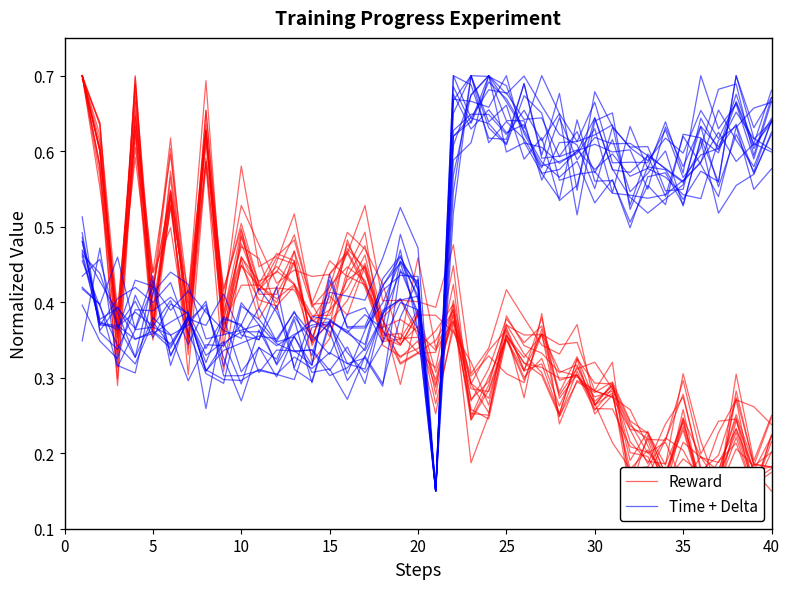

At which category does Time + Delta reach its first local peak?

15